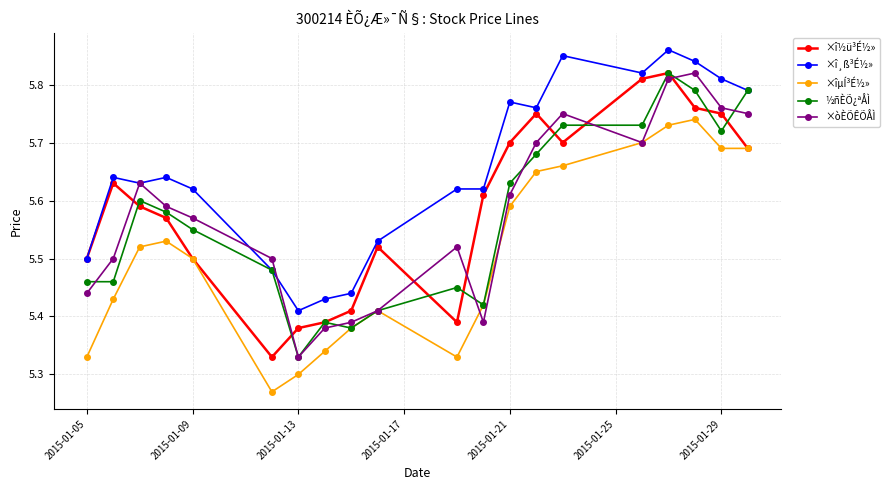

Count the ×î½ü³É½» values in the range 5 to 6.

20